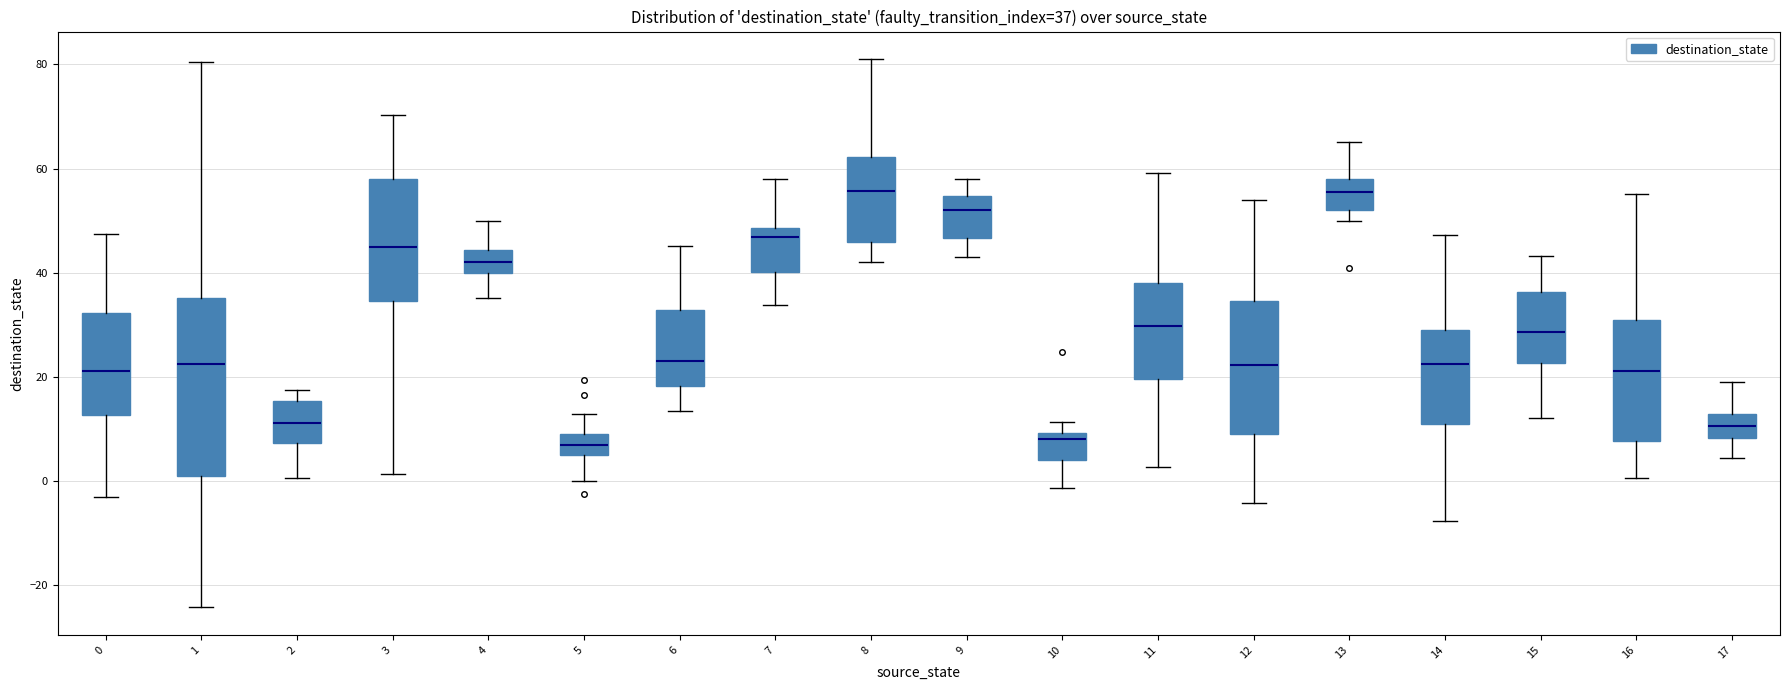

Which box is the tallest, from its lower edge to its upper edge?

1